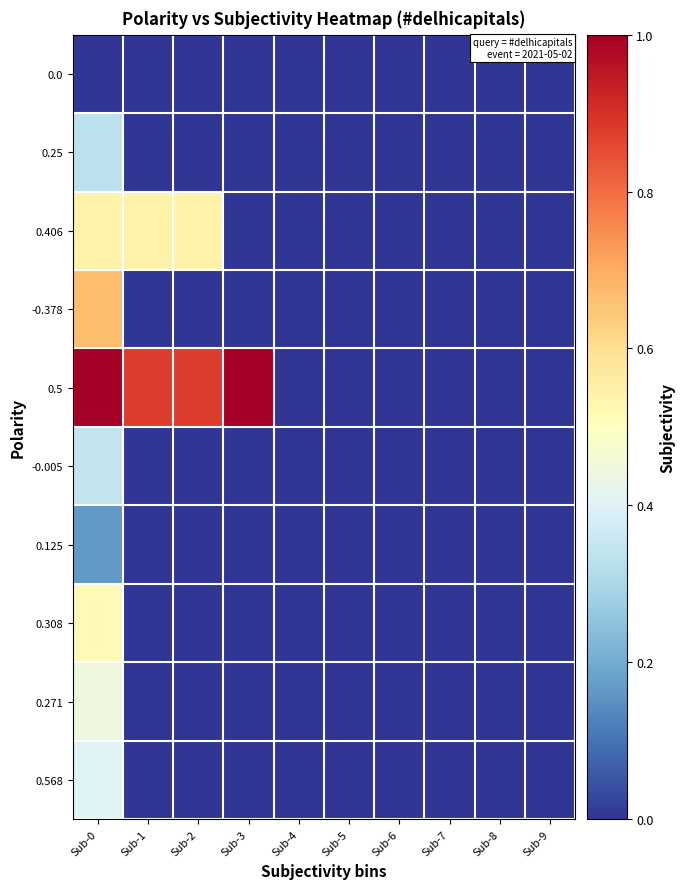

Rank the series by their maximum value, from highest to lowest.

0.5, -0.378, 0.406, 0.308, 0.271, 0.568, -0.005, 0.25, 0.125, 0.0